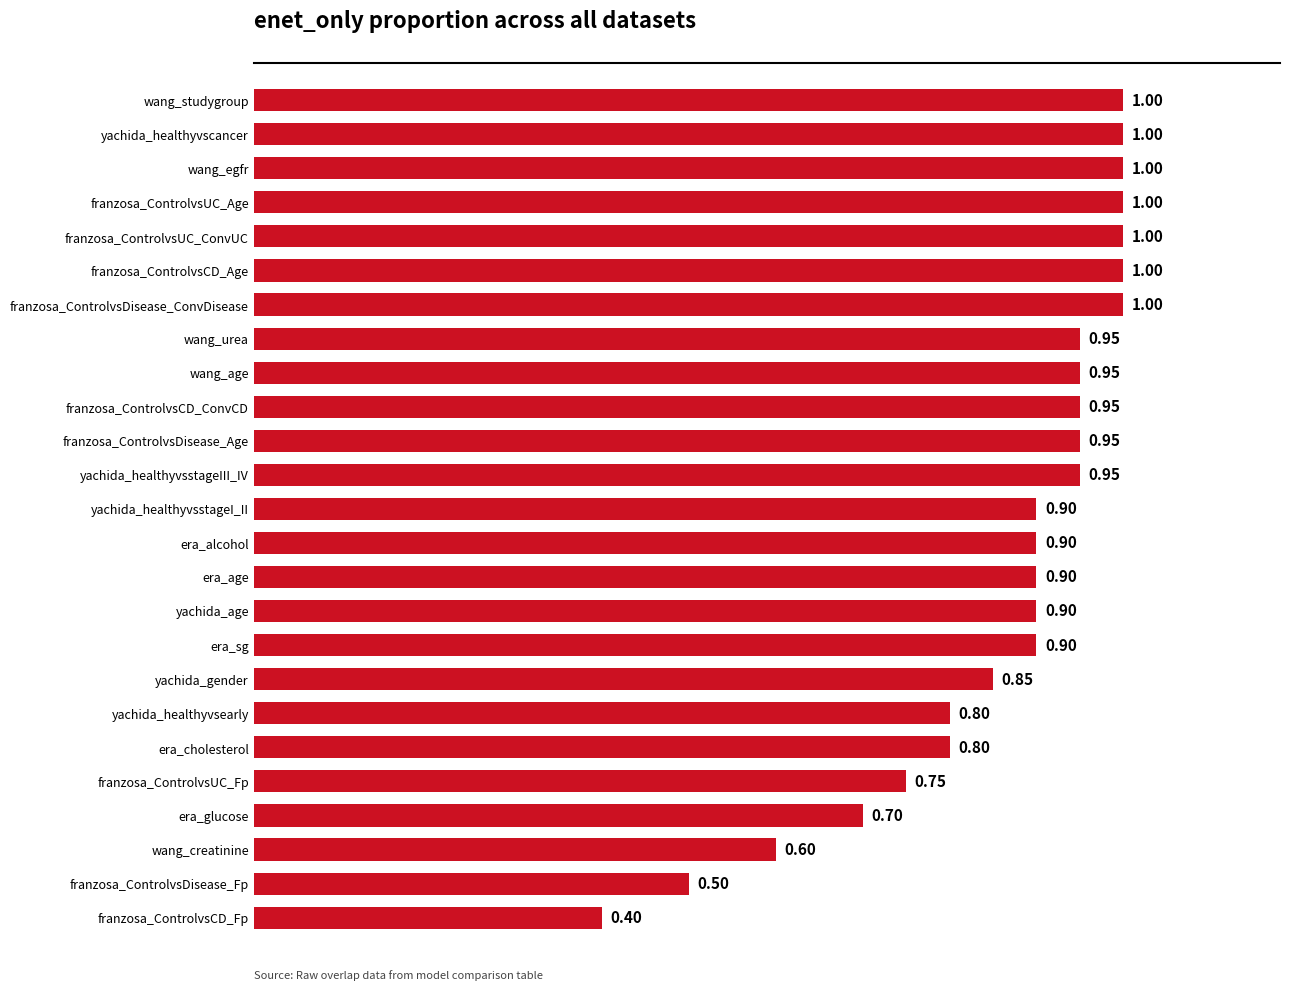

How many series are shown in this chart?

1